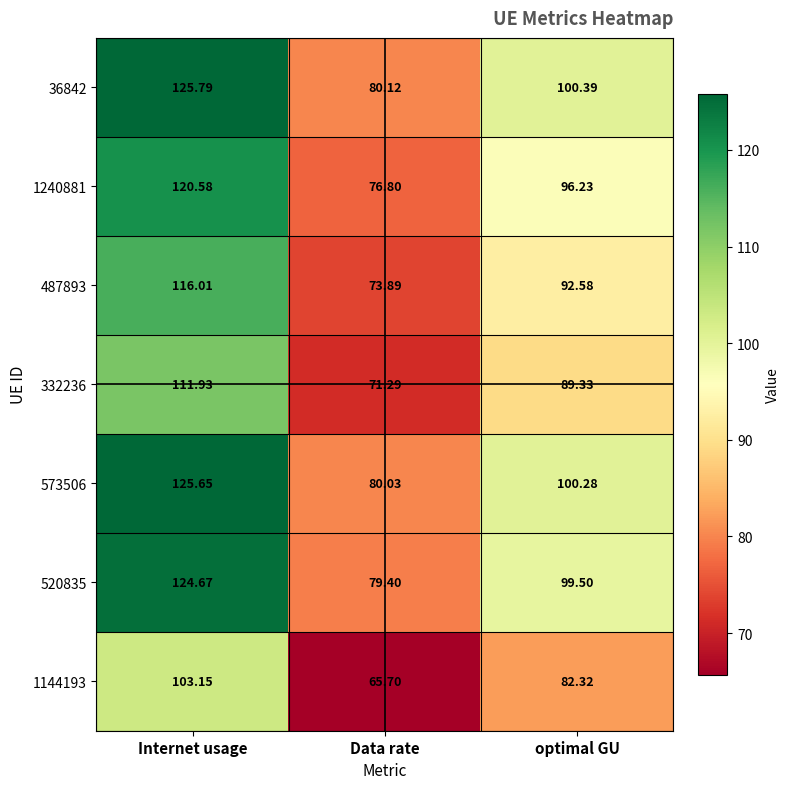

Which category has the highest value in the 573506 series?

Internet usage